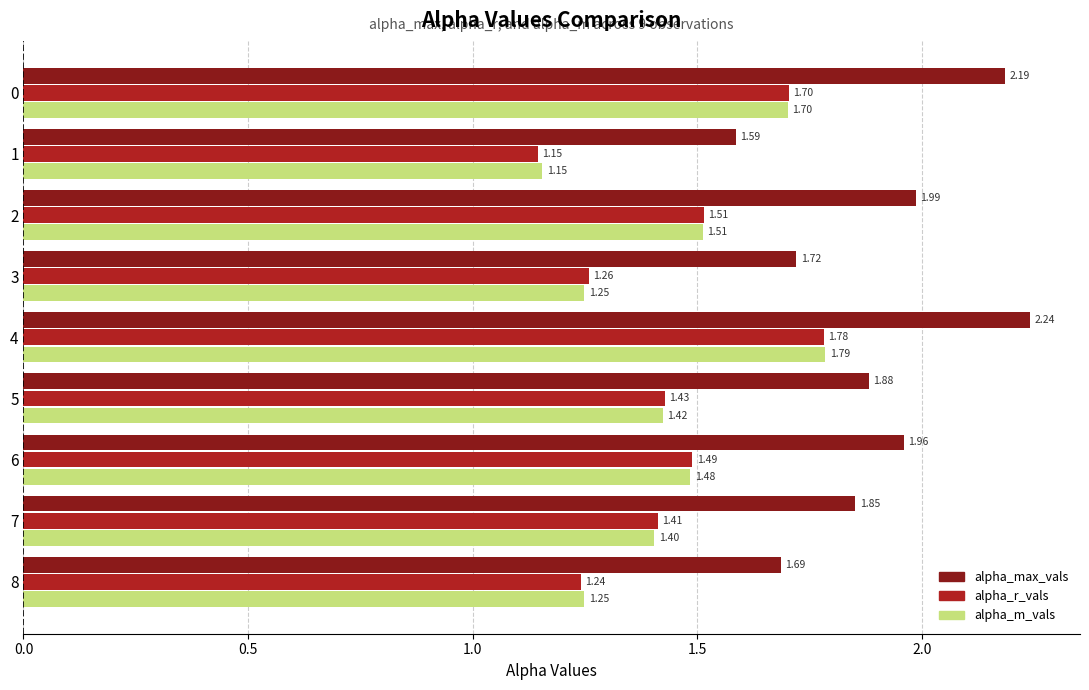

What is the difference between the highest and lowest values at 1?

0.4